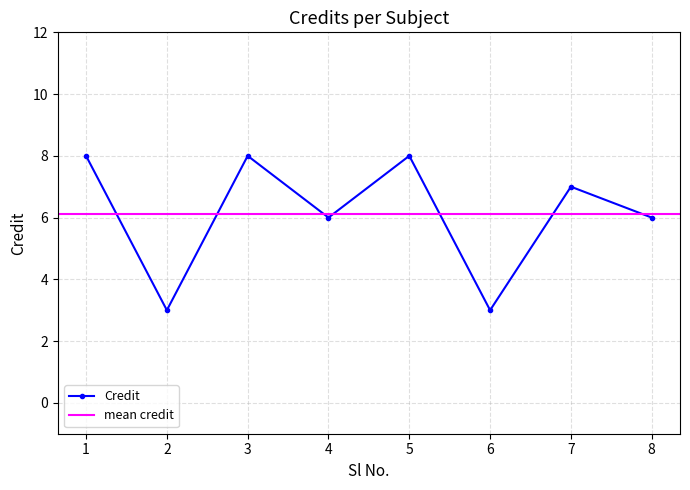

Reading left to right, what are all the values shown in this chart?

8	3	8	6	8	3	7	6